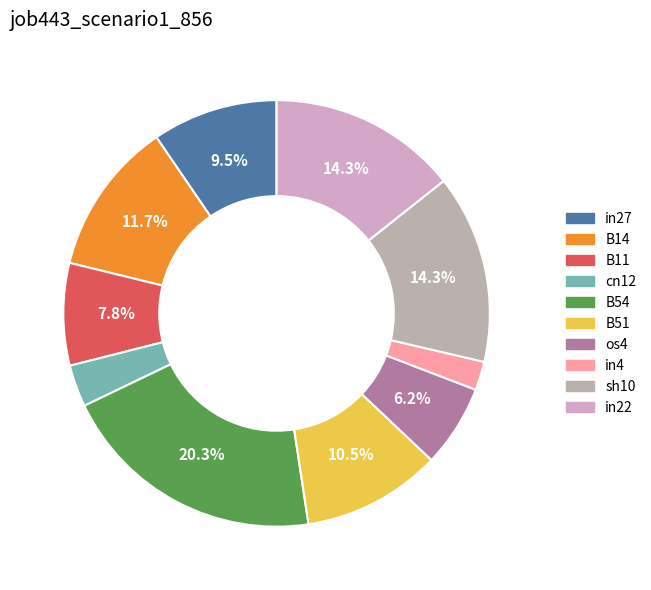

How many segments does this pie chart have?

10